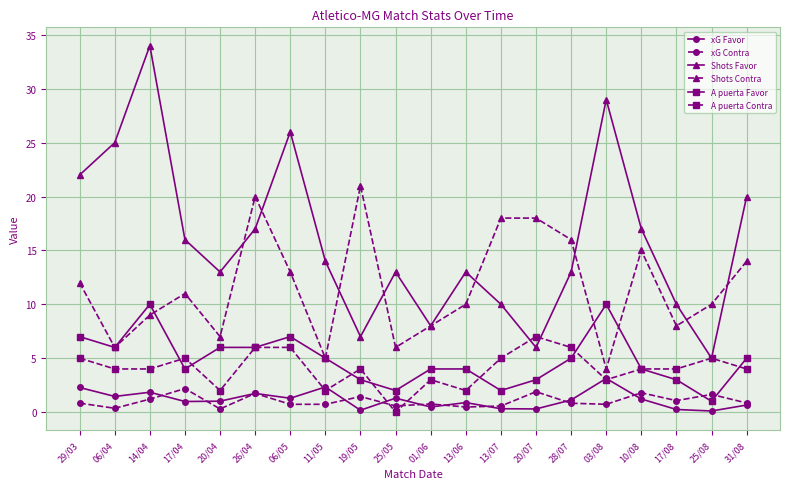

Which series has the widest spread of values?

Shots Favor